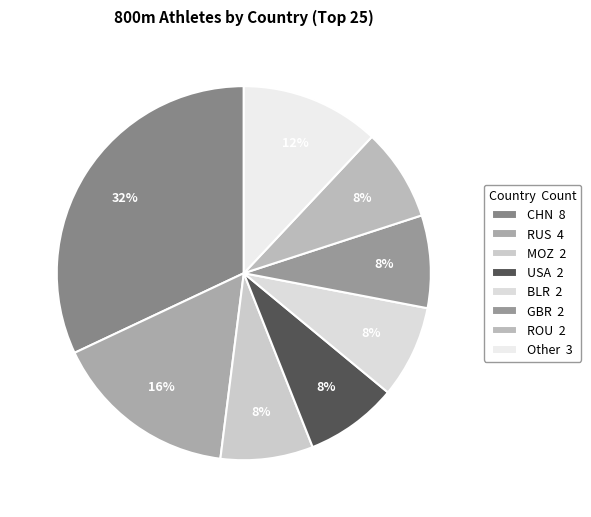

Rank the categories by value from lowest to highest.

MOZ, USA, BLR, GBR, ROU, Other, RUS, CHN